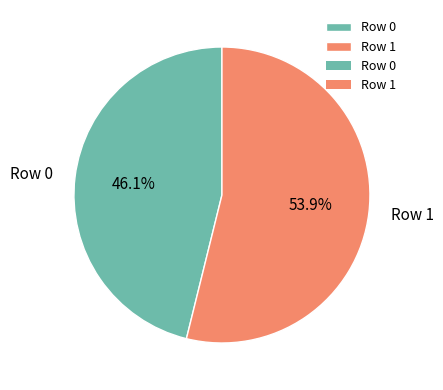

To the nearest percent, what percentage of the pie is Row 0?

46%